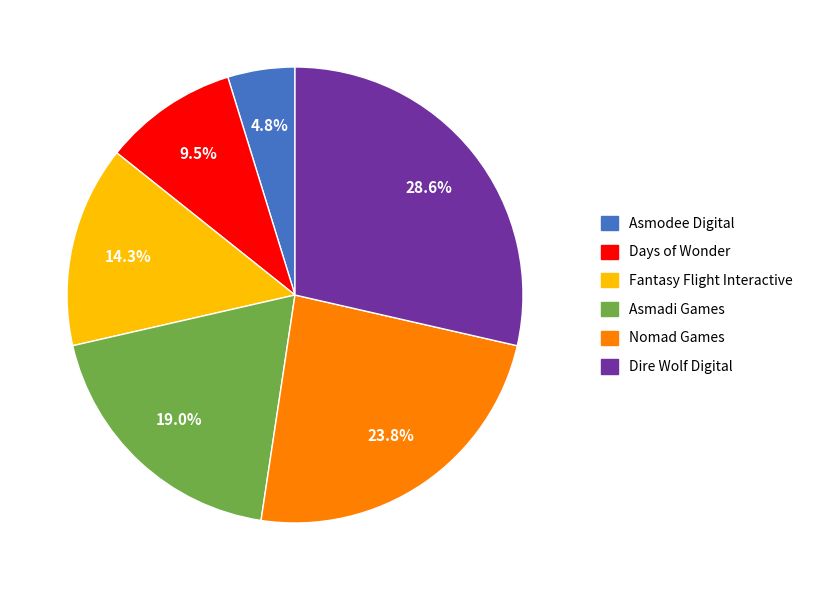

How many slices are in this pie chart?

6